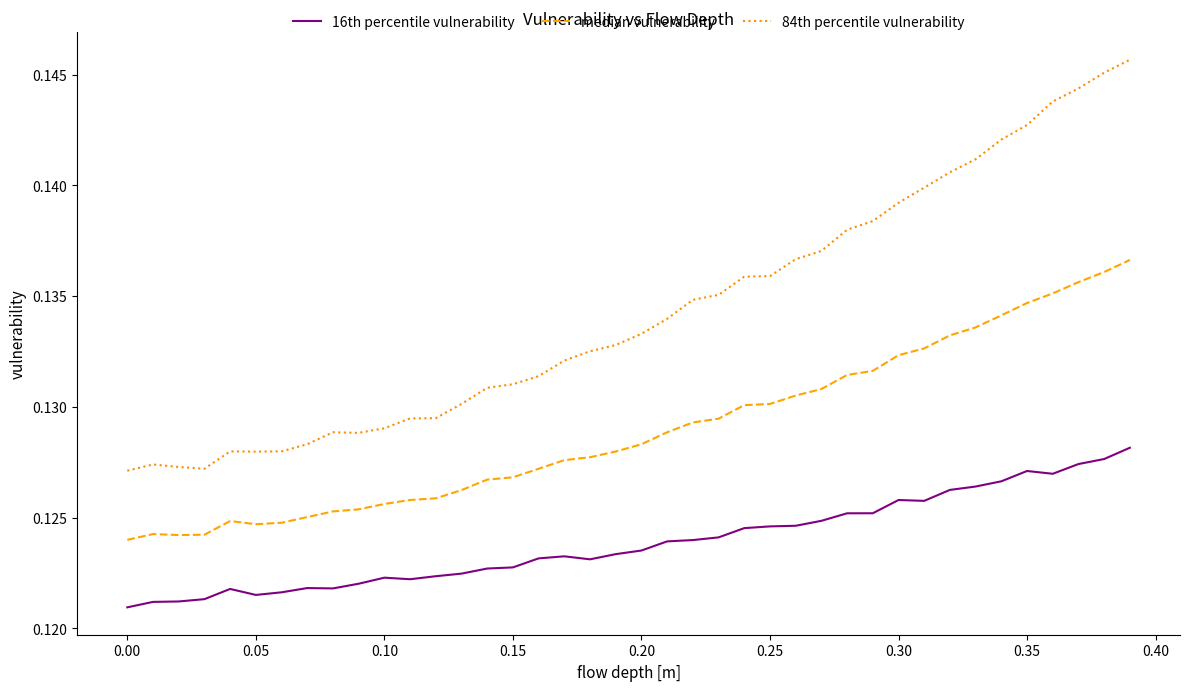

True or false: 16th percentile vulnerability and 84th percentile vulnerability cross at least once.

False